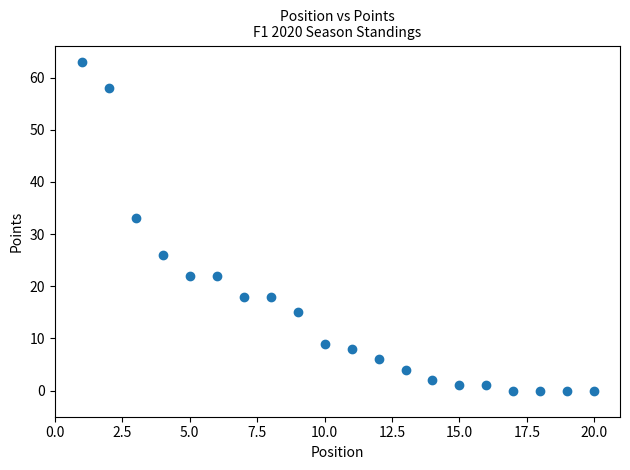

What is the range of X values (max minus min)?

19